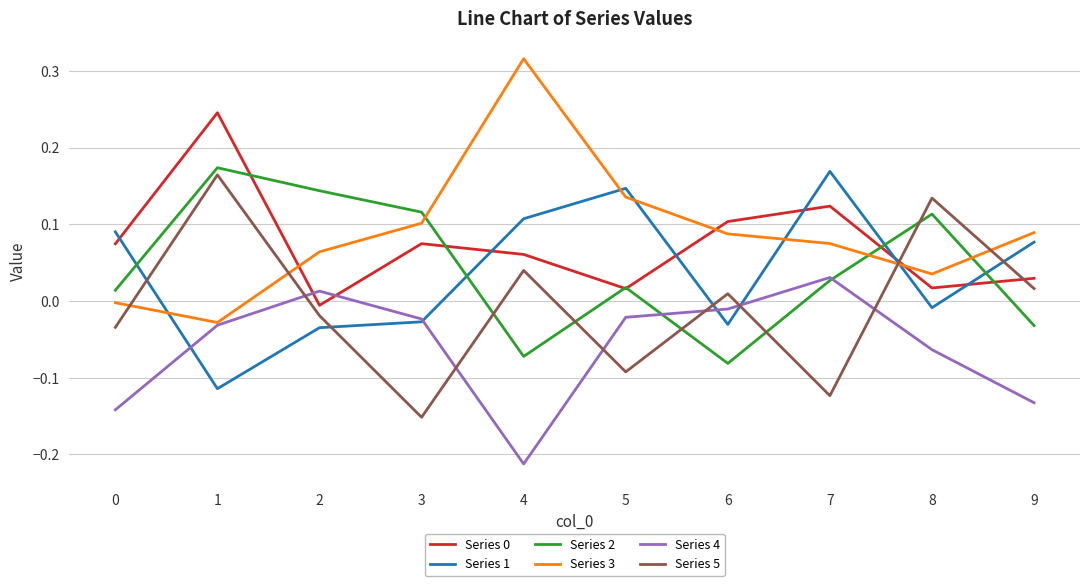

At which label does Series 4 reach its peak?

7